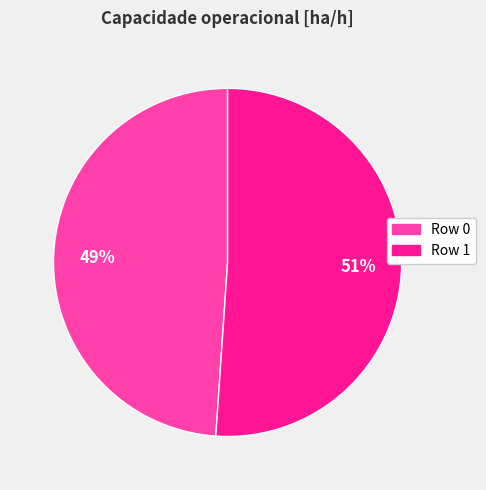

Is there a majority slice in this chart?

Yes